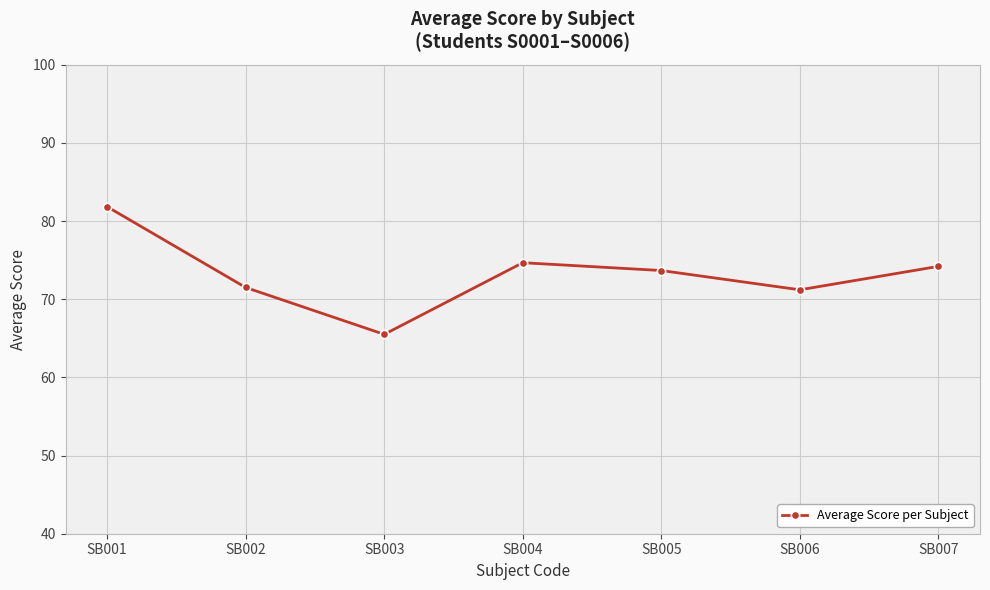

Reading right to left, list all the values displayed in this chart.

74.2	71.2	73.7	74.7	65.5	71.5	81.8